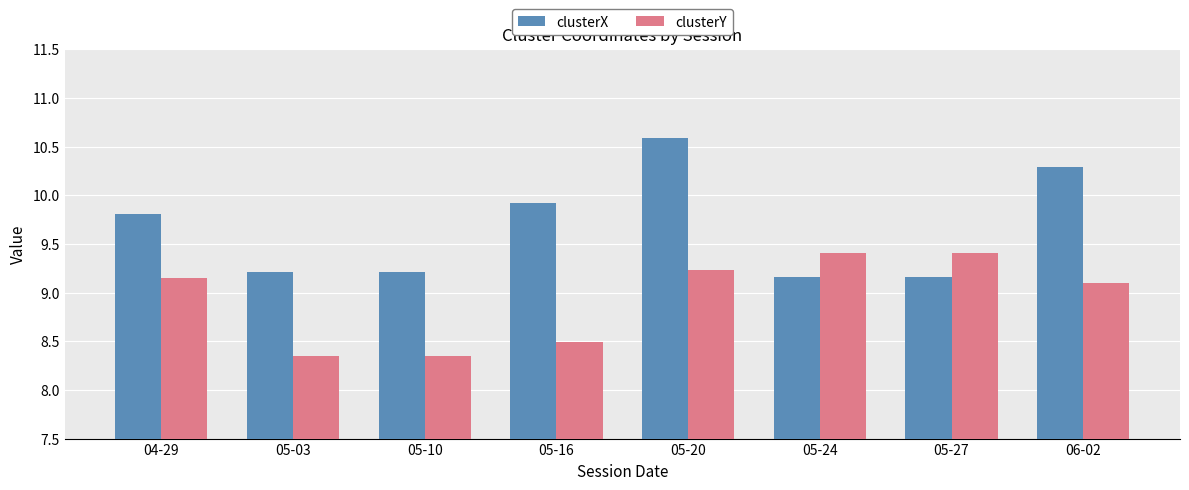

Between 05-03 and 06-02, which series saw the biggest shift?

clusterX